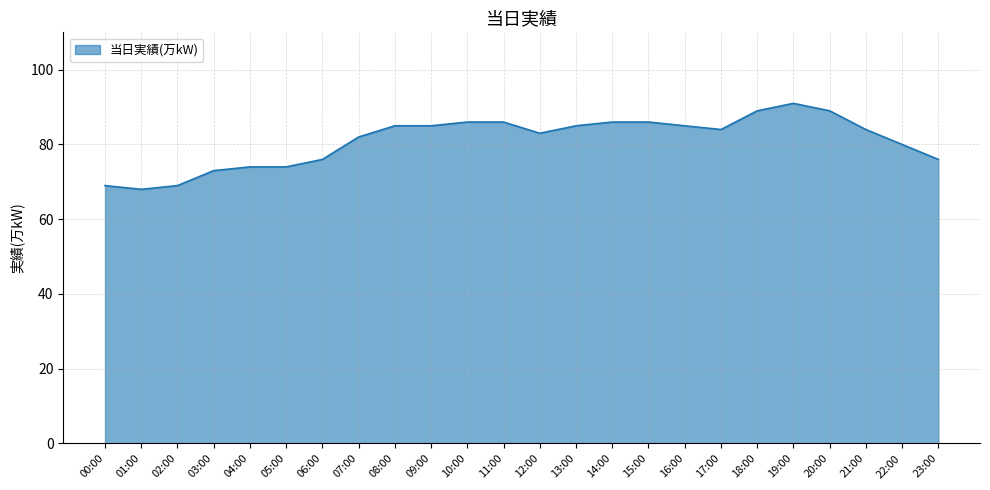

Which category has the lowest value across all series?

01:00